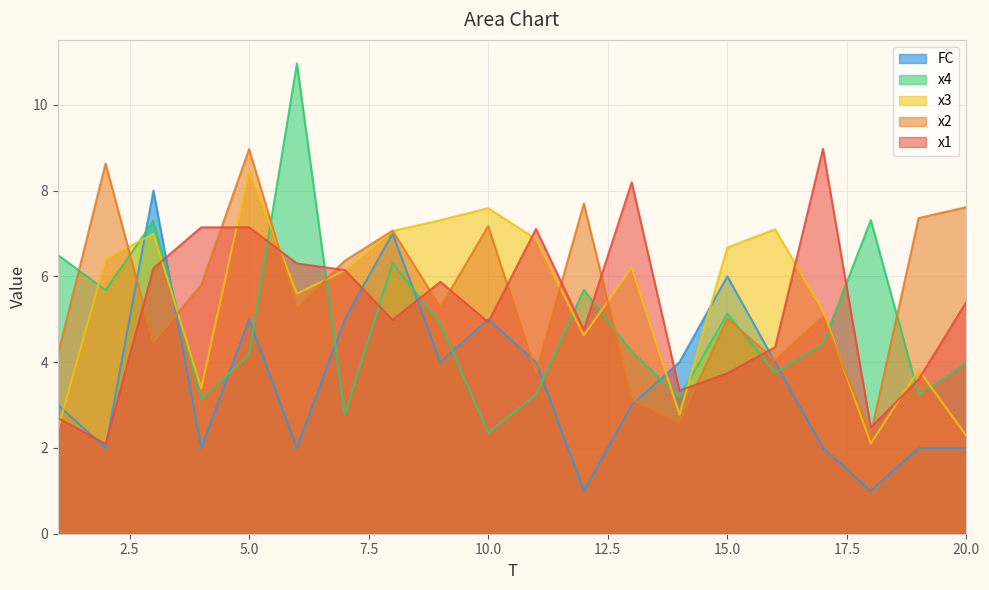

How many lines are shown in the chart?

5